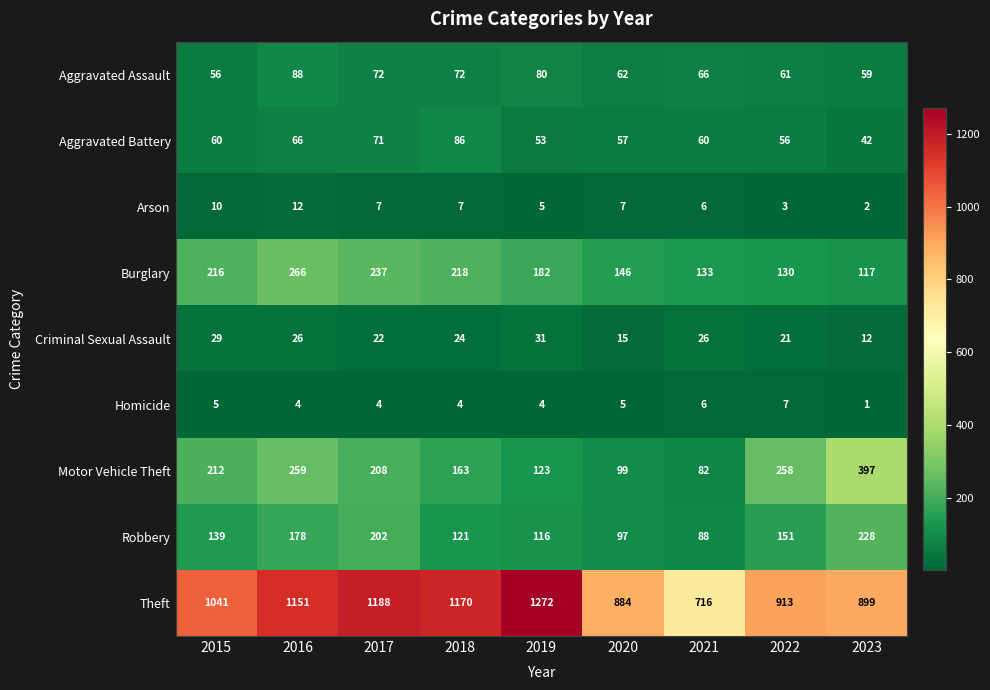

Which series has the widest spread of values?

Theft